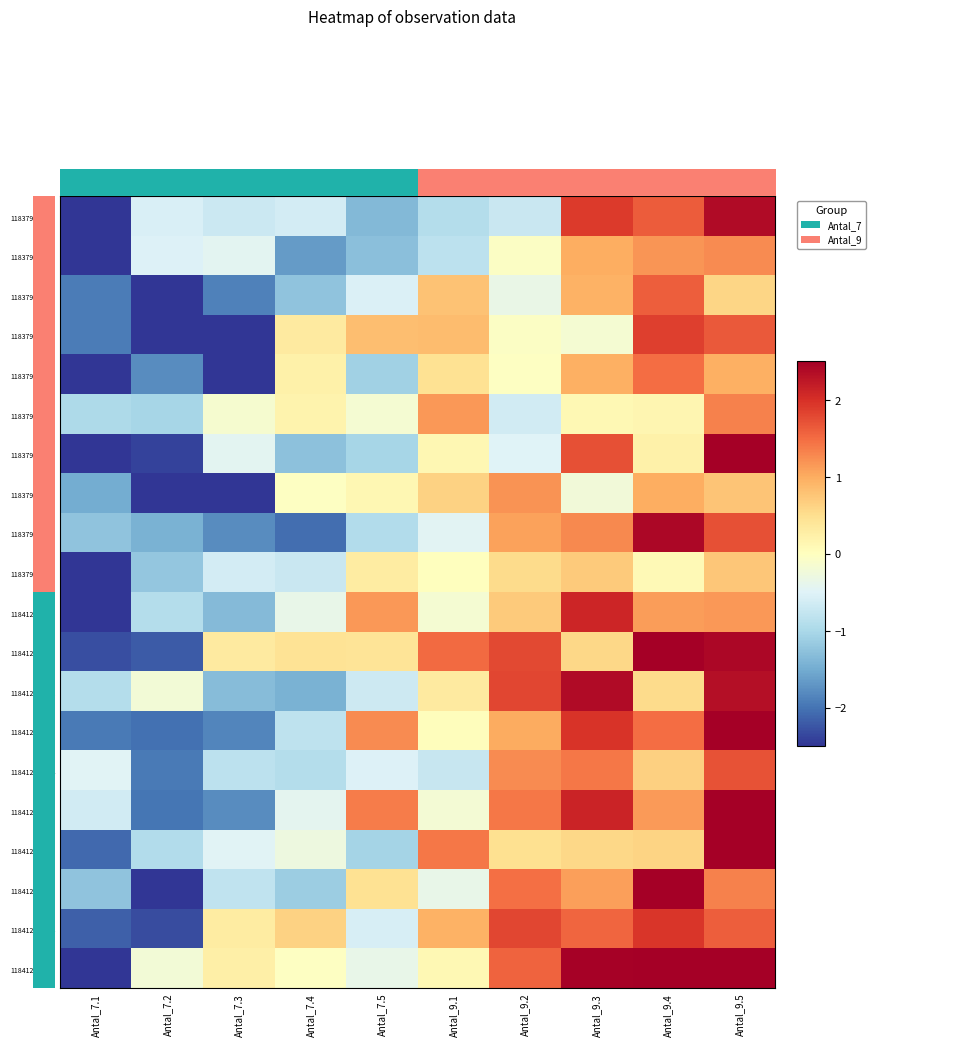

At which category is the sum across all series the highest?

Antal_9.5